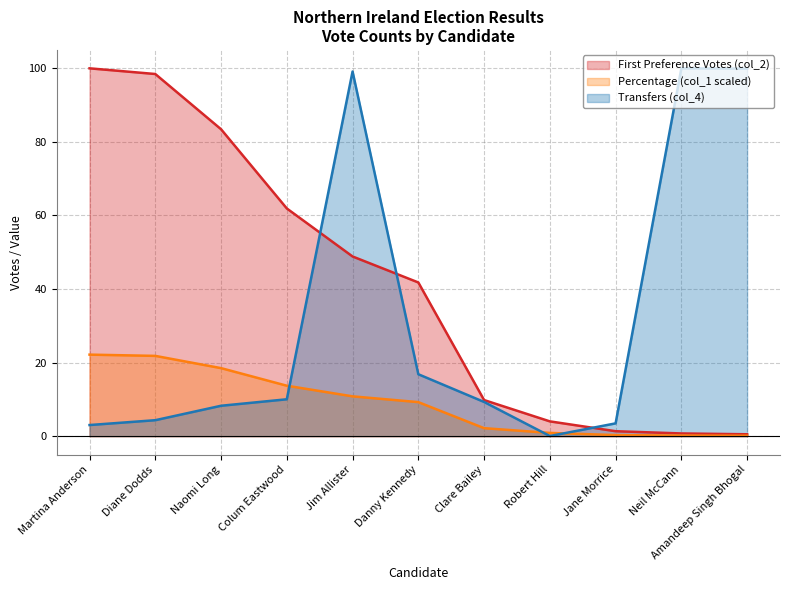

How many values in the First Preference Votes (col_2) series exceed 41?

6